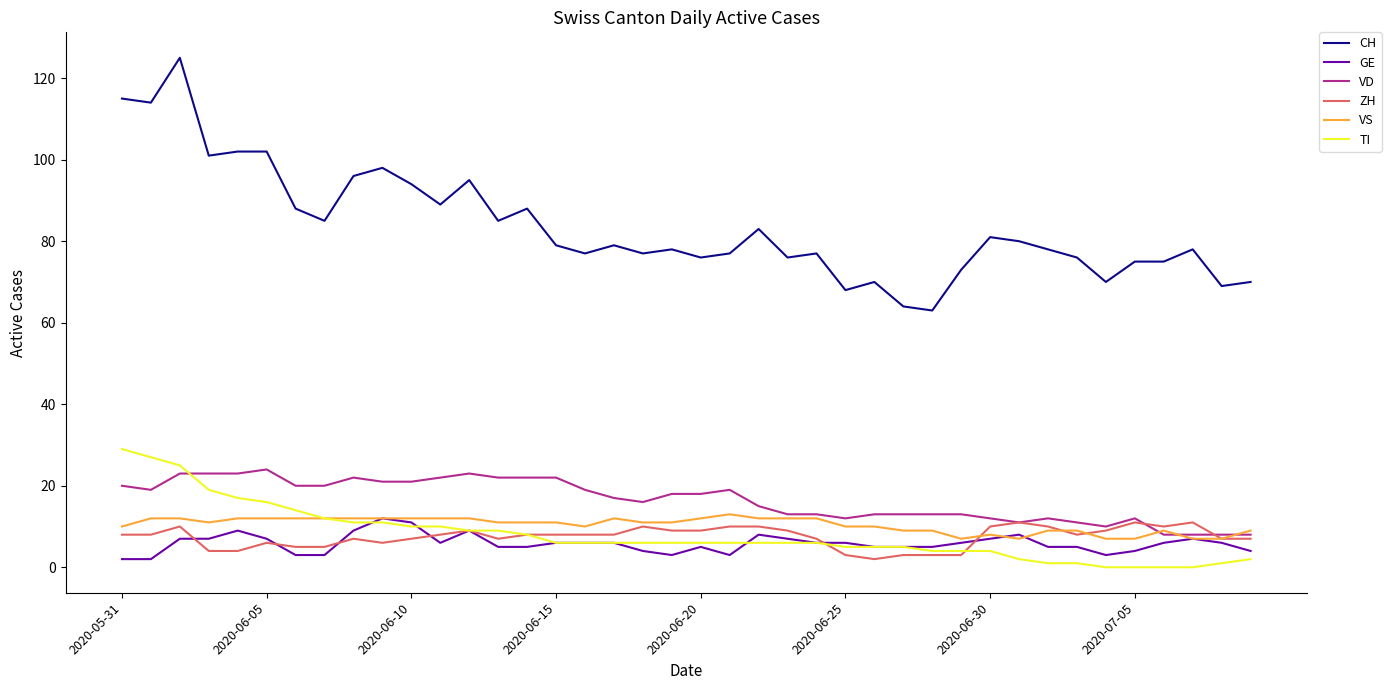

Does the chart have visible grid lines?

No